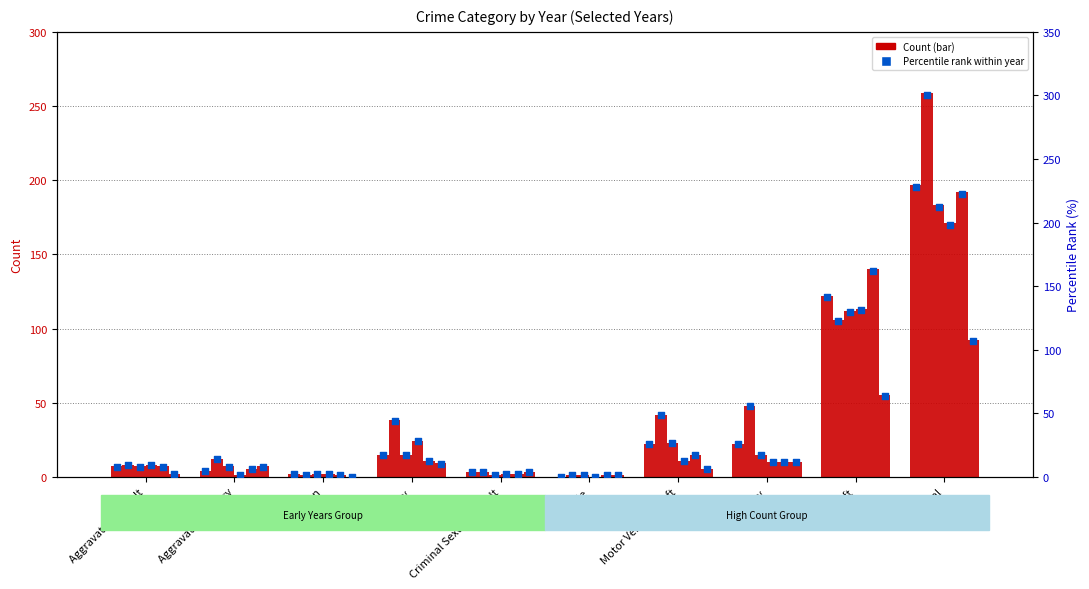

Approximately how many times larger is the value at Aggravated Battery compared to Burglary?

0.3